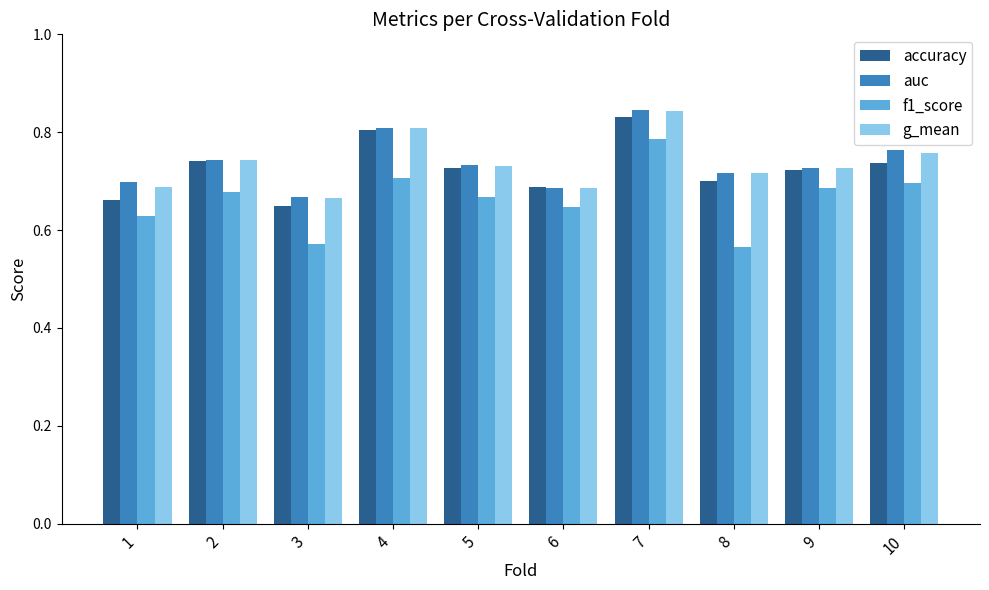

Where is g_mean nearest to the value 0?

3